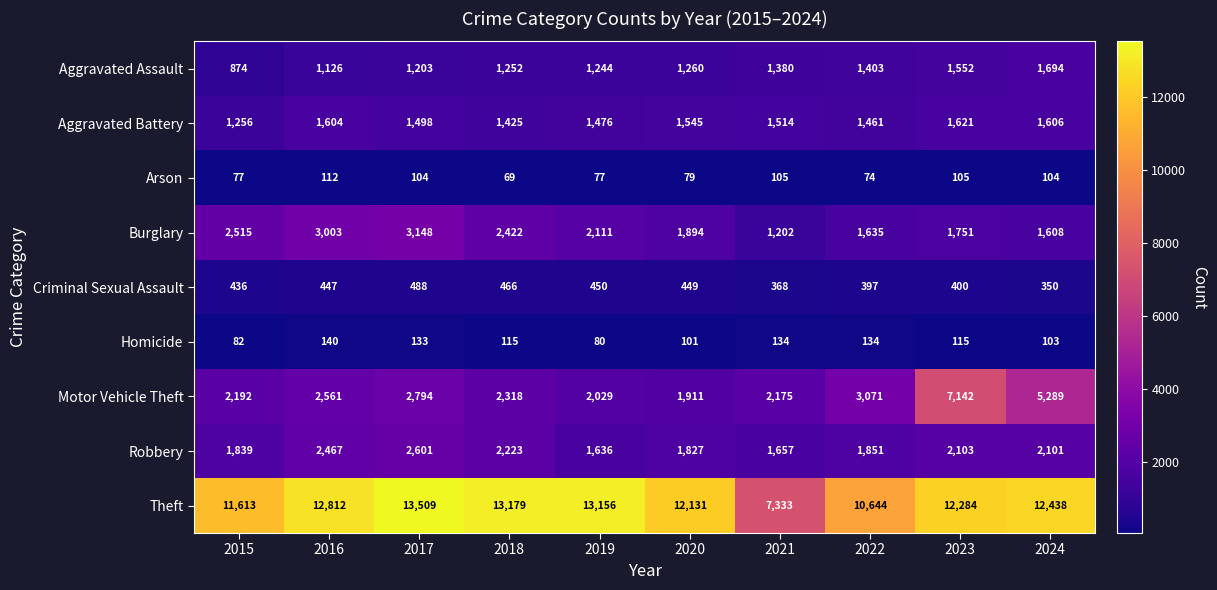

At how many categories does at least one series exceed 1445?

10